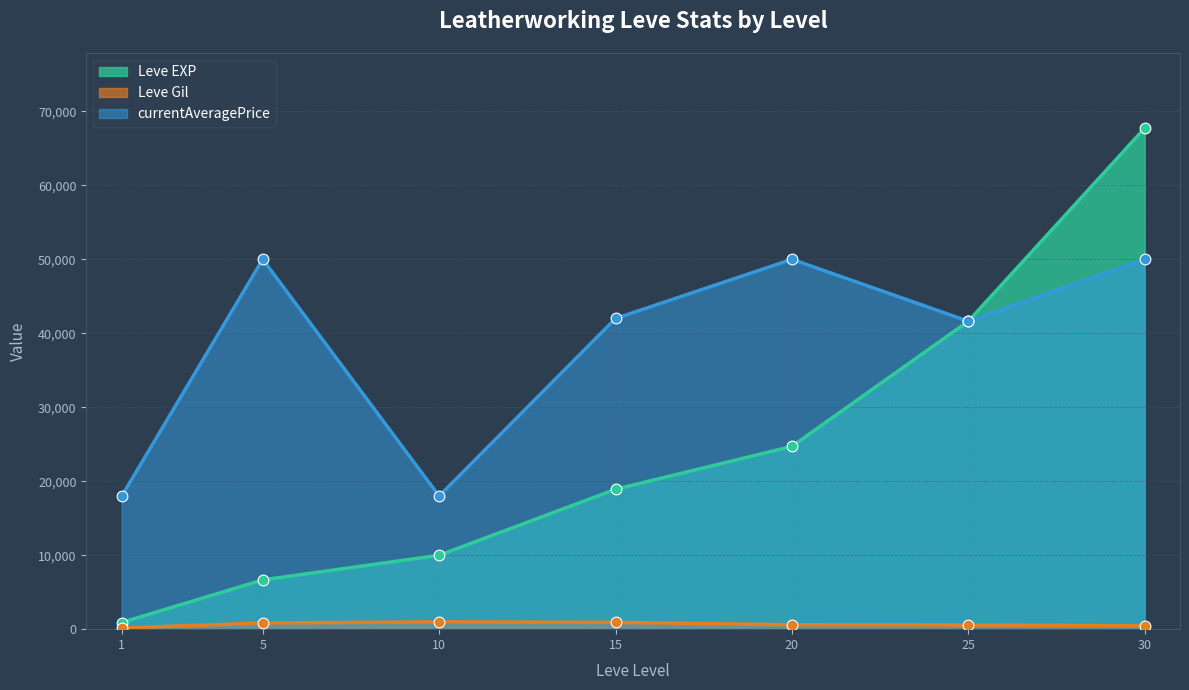

Which series has the largest total across all categories?

currentAveragePrice